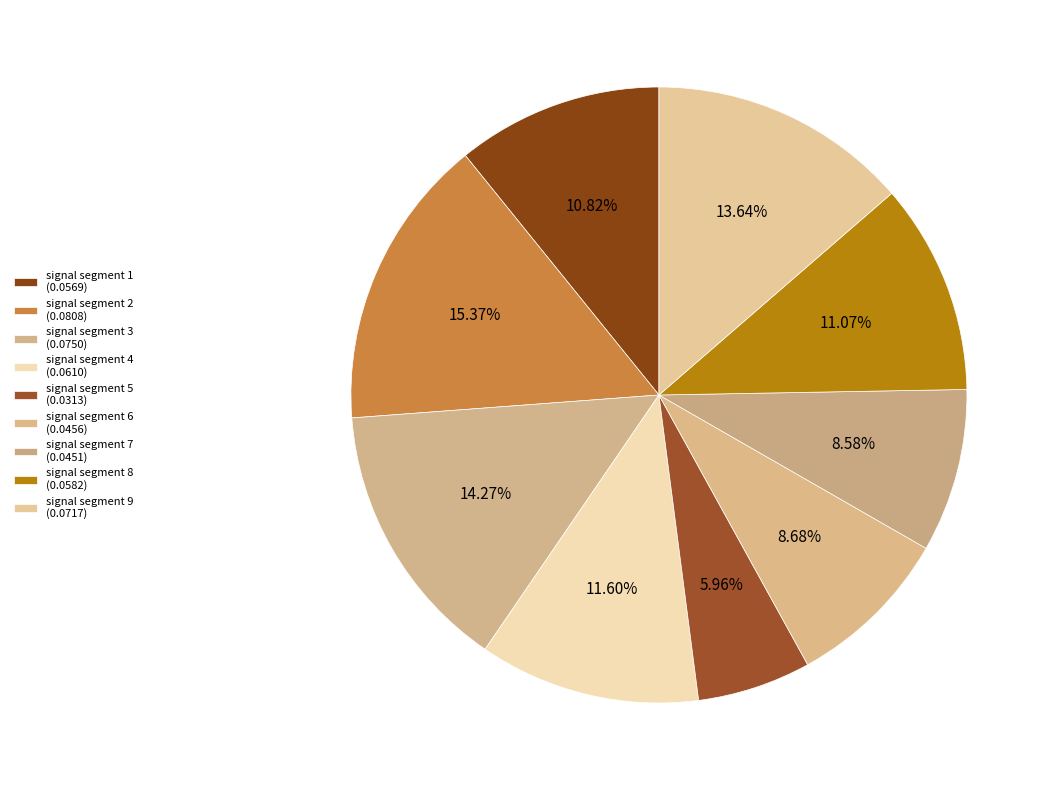

Is it true that signal segment 2 is 15% of the pie?

True